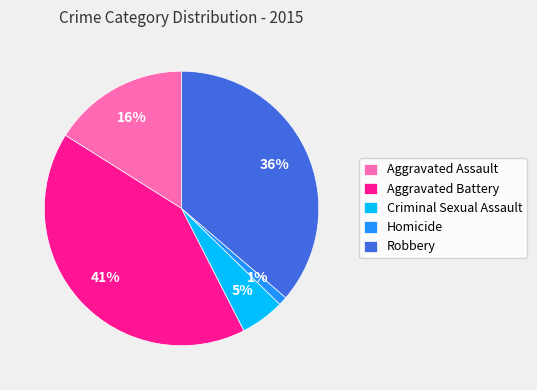

Does Aggravated Battery represent more than half of the total?

No